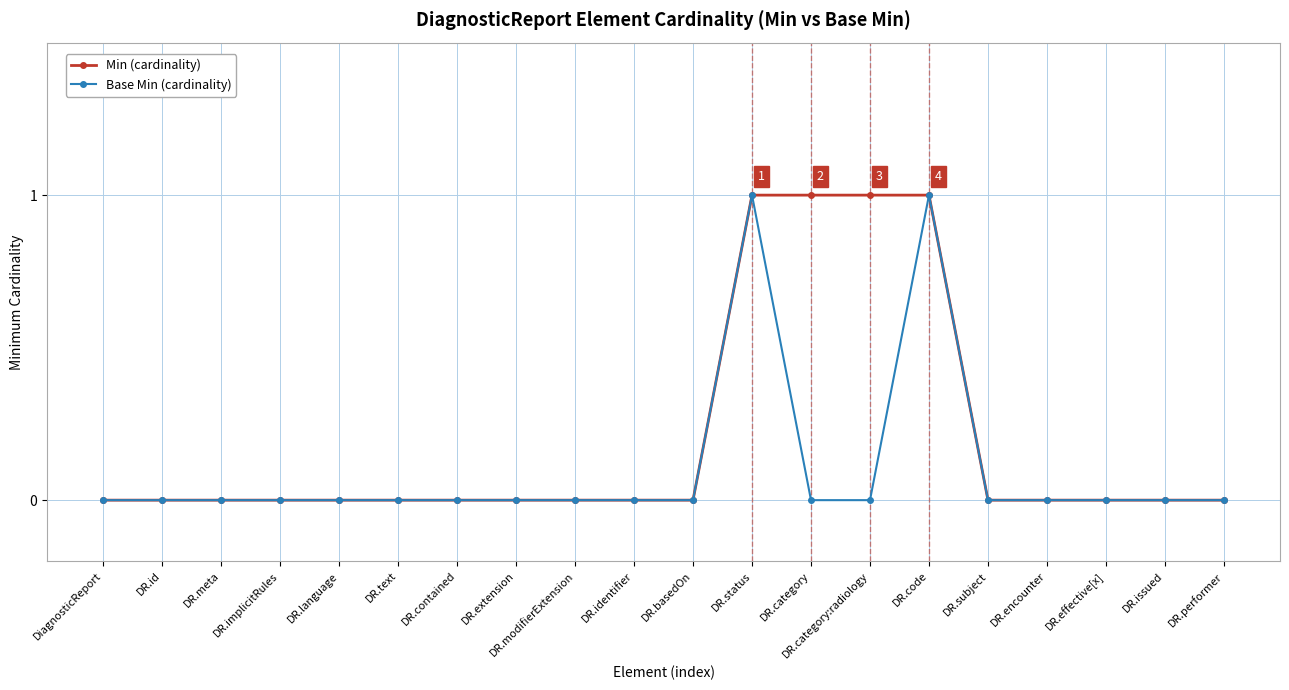

What is the maximum value shown in the chart?

1